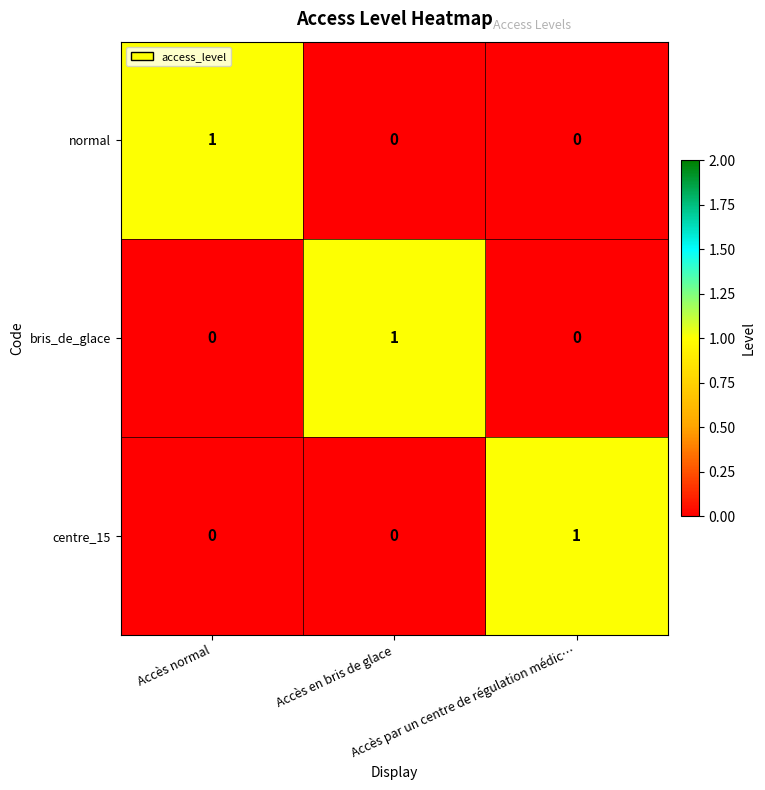

How many distinct data groups are displayed?

3